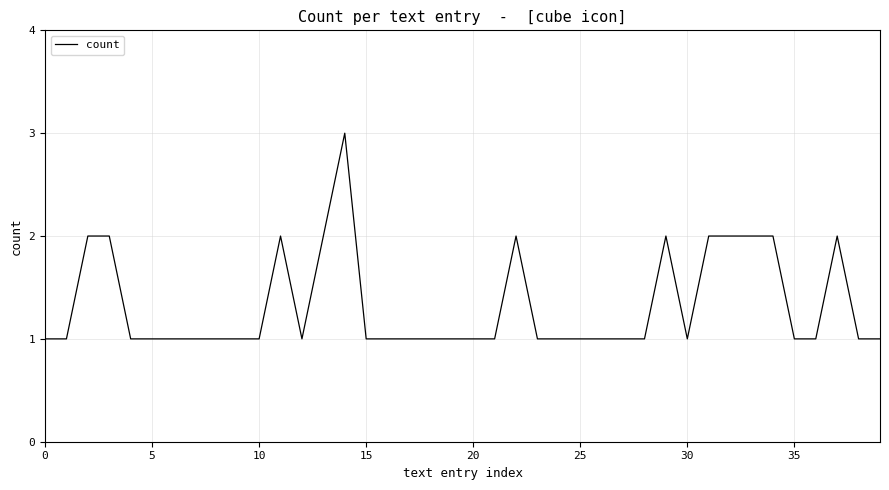

What is the maximum value shown in the chart?

3